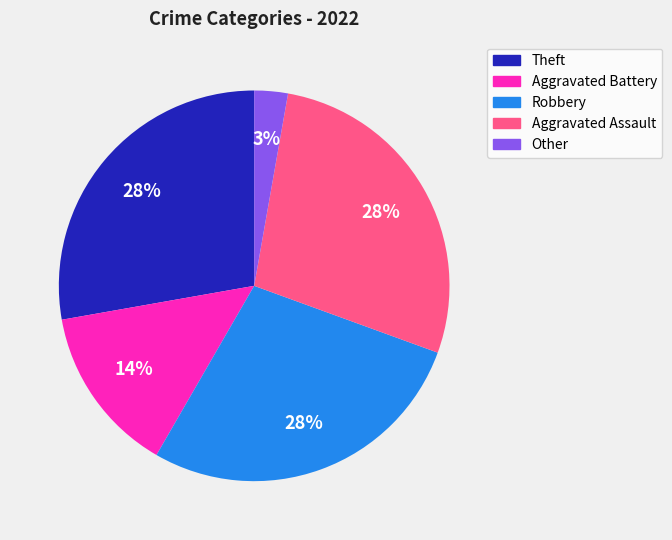

Which category has the smallest portion of the pie?

Other